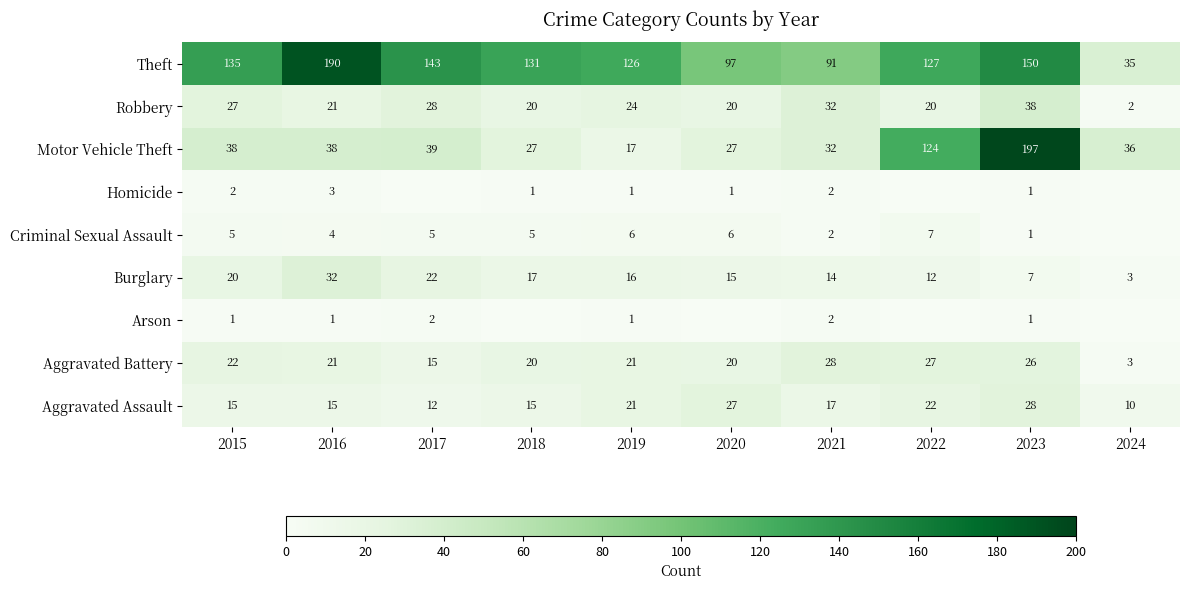

What is the sum of the Robbery values at 2022 and 2024?

22